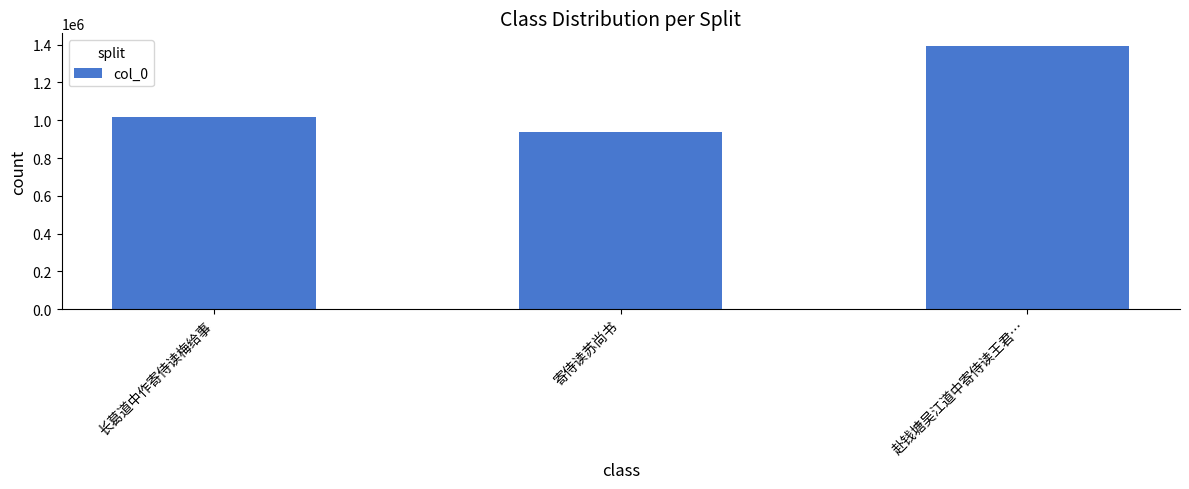

What is the sum of the values at 寄侍读苏尚书 and 赴钱塘吴江道中寄侍读王君…?

2330221